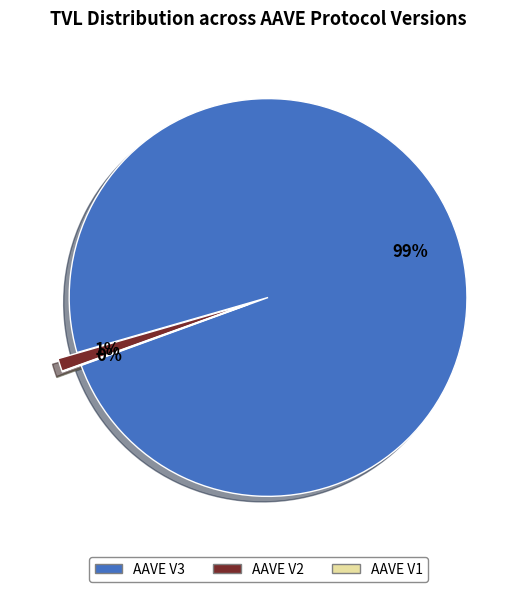

Is it true that AAVE V2 is 1% of the pie?

True